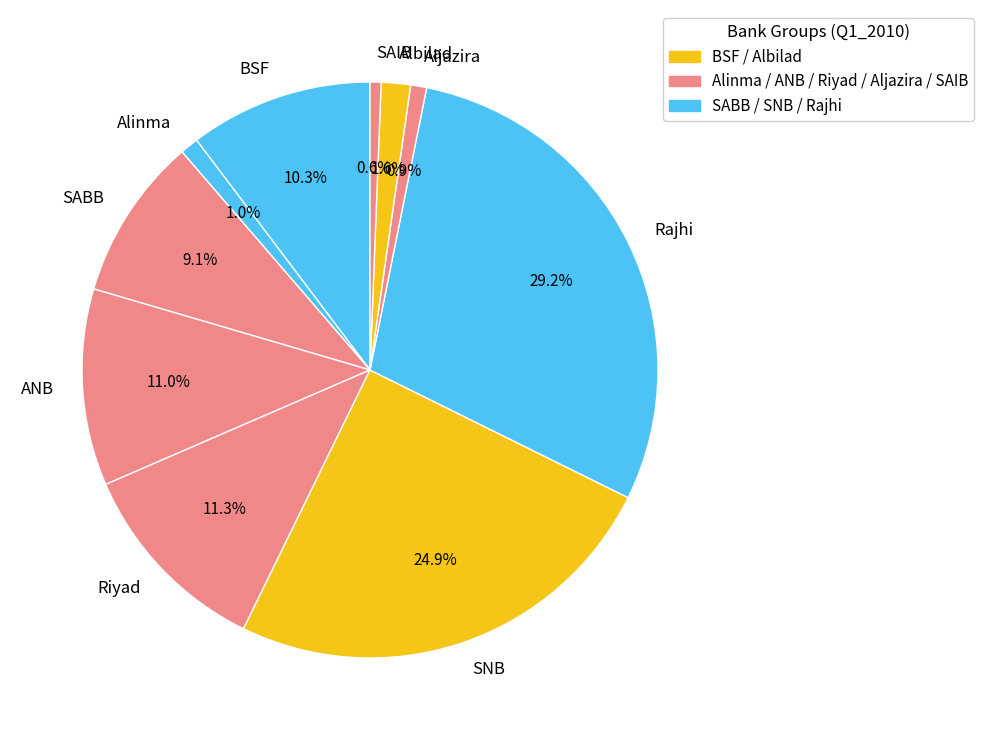

What percentage is the Rajhi slice, to the nearest percent?

29%